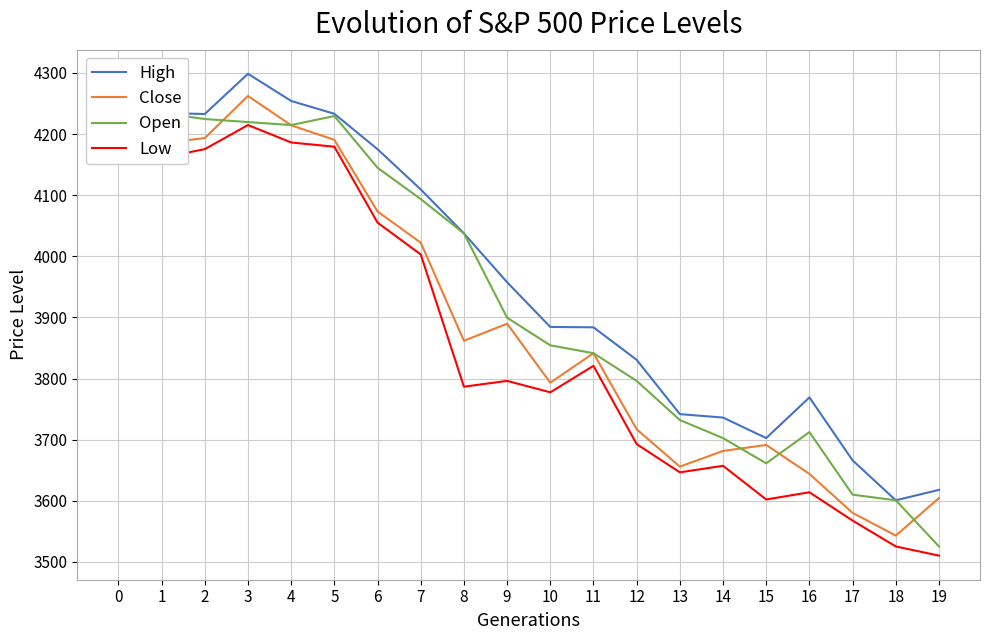

True or false: Low and High cross at least once.

False